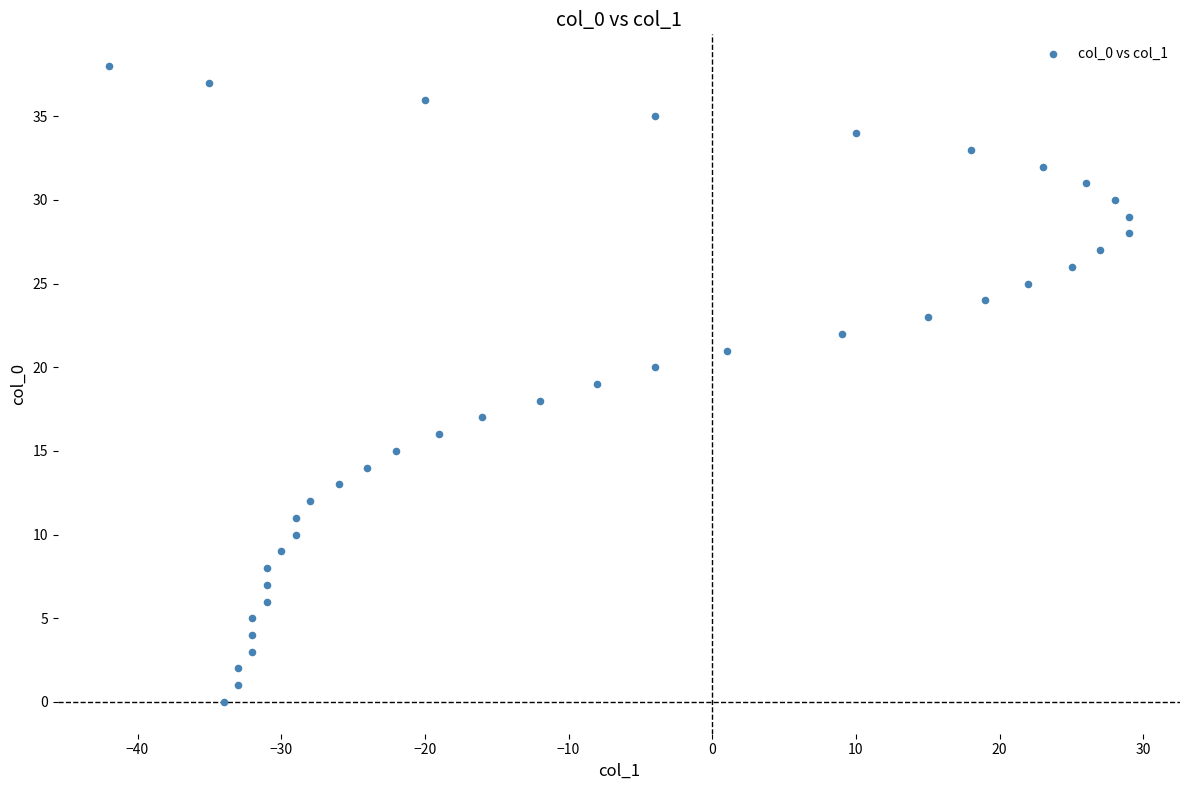

What is the range of Y values (max minus min)?

38